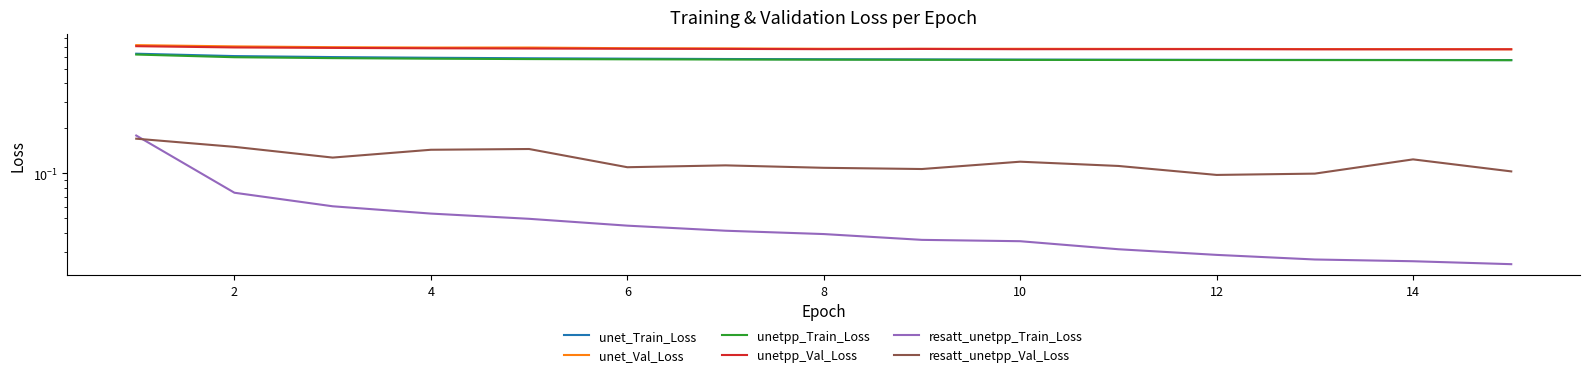

What is the sum of the resatt_unetpp_Train_Loss values at 6 and 12?

0.1